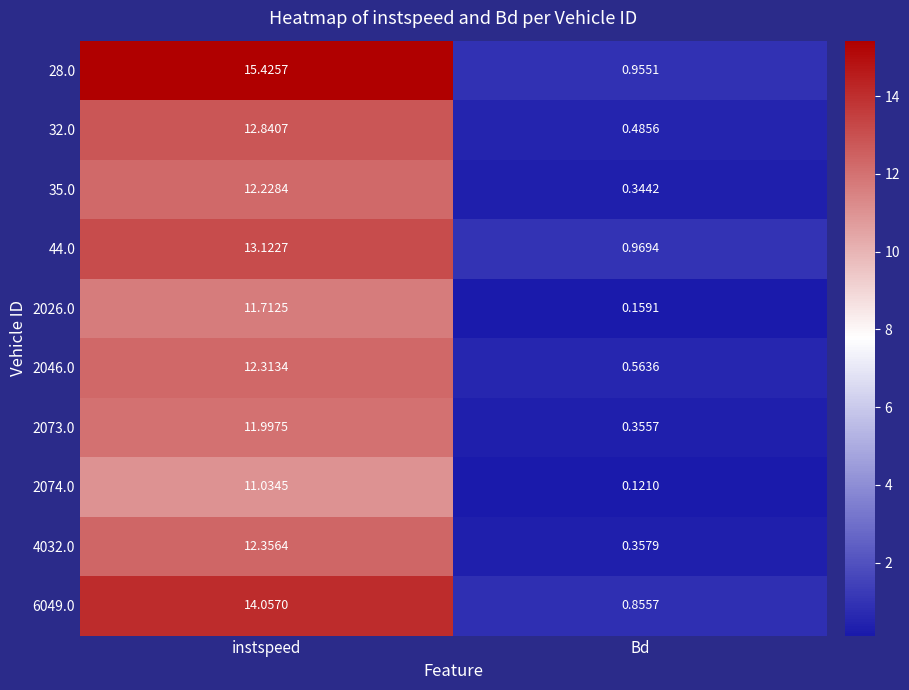

Rank the categories by 4032.0 value from highest to lowest.

instspeed, Bd